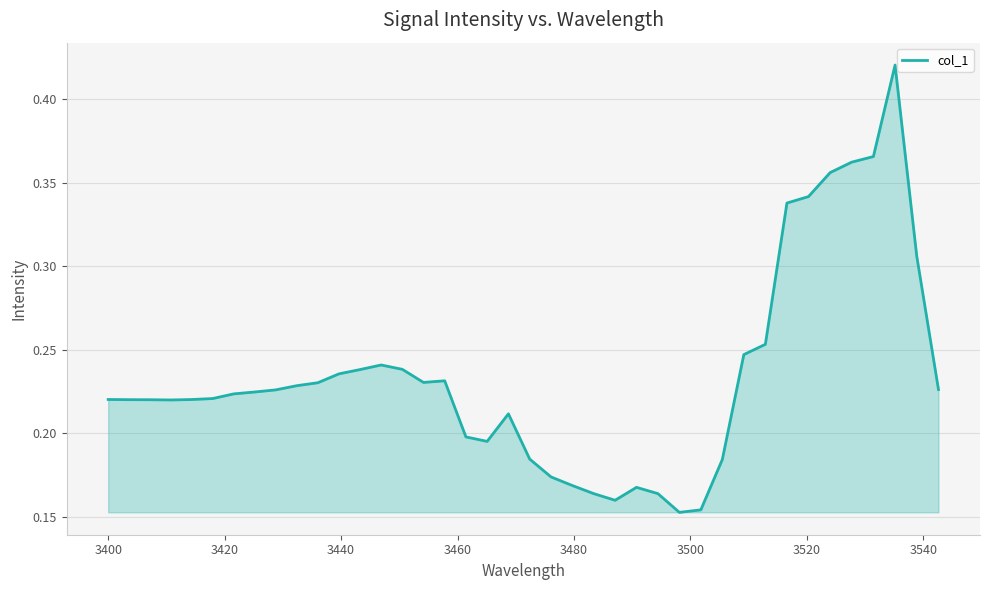

What is the difference between the second highest and minimum values?

0.2